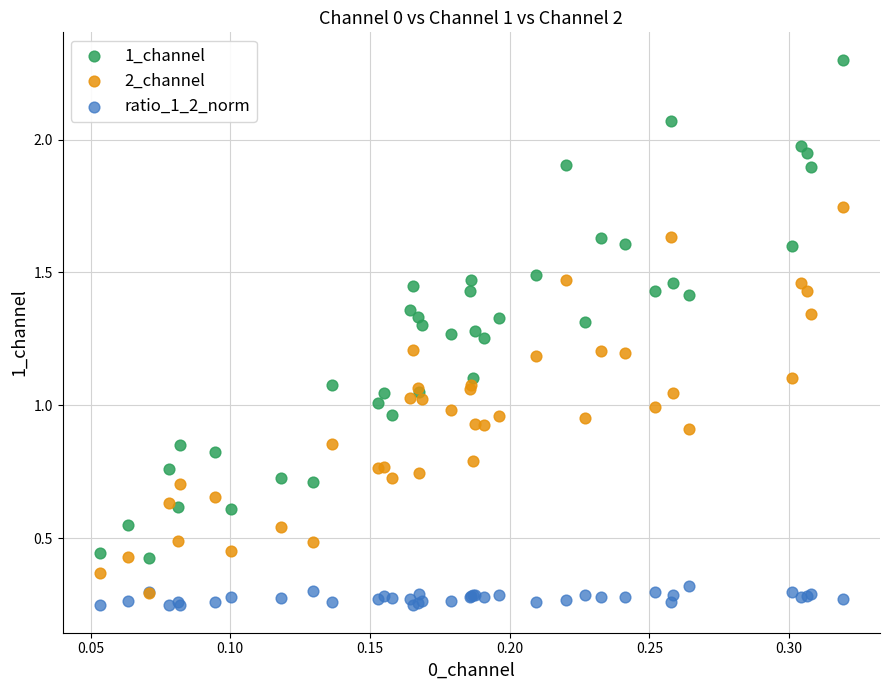

Which series contains the highest Y value?

1_channel